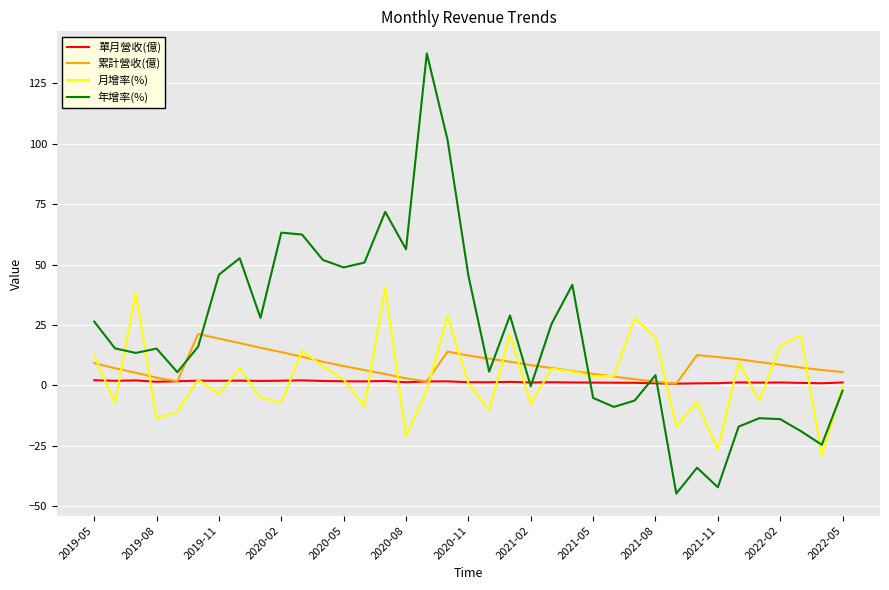

What is the sum of all 單月營收(億) values?

52.6